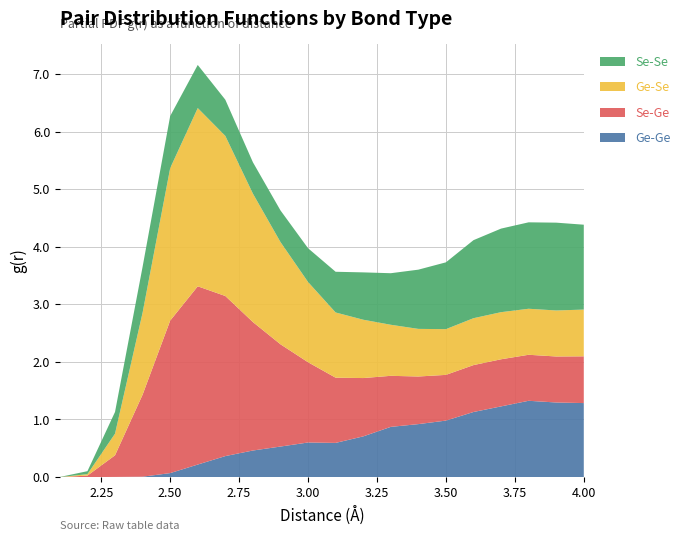

Reading right to left, what are all the values shown in this chart?

Ge-Ge: 1.3	1.3	1.3	1.2	1.1	1.0	0.9	0.9	0.7	0.6	0.6	0.5	0.5	0.4	0.2	0.1	0.0	0.0	0.0	0.0
Se-Ge: 0.8	0.8	0.8	0.8	0.8	0.8	0.8	0.9	1.0	1.1	1.4	1.8	2.2	2.8	3.1	2.6	1.4	0.4	0.0	0.0
Ge-Se: 0.8	0.8	0.8	0.8	0.8	0.8	0.8	0.9	1.0	1.1	1.4	1.8	2.2	2.8	3.1	2.6	1.4	0.4	0.0	0.0
Se-Se: 1.5	1.5	1.5	1.5	1.4	1.2	1.0	0.9	0.8	0.7	0.6	0.5	0.5	0.6	0.7	0.9	0.8	0.4	0.1	0.0